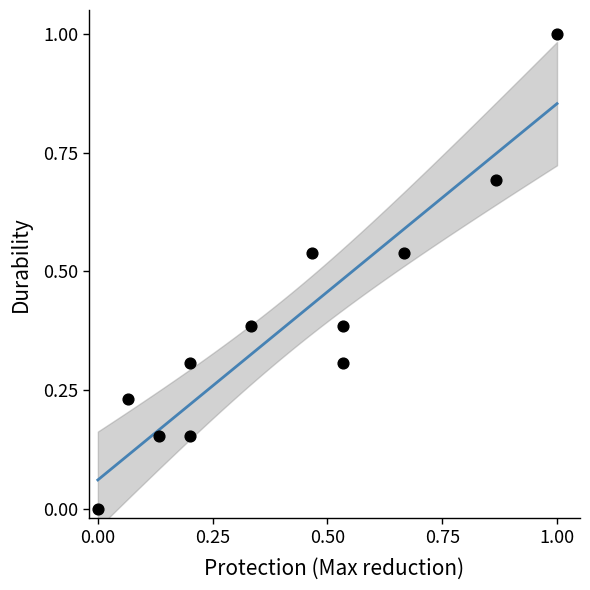

What is the range of X values (max minus min)?

1.0